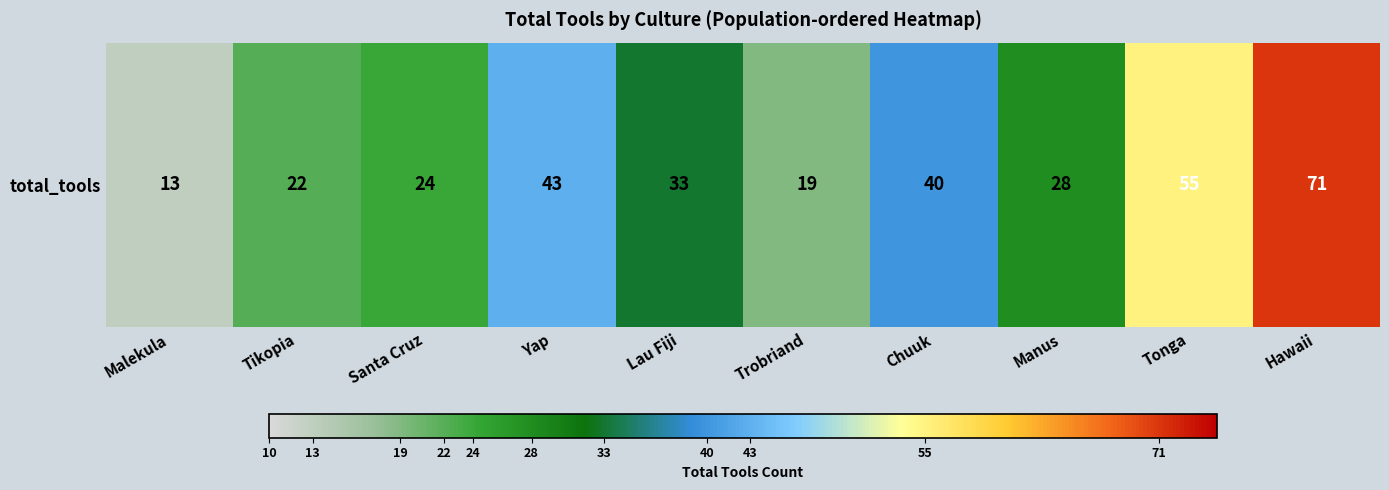

Where is the data nearest to the value 42?

Yap